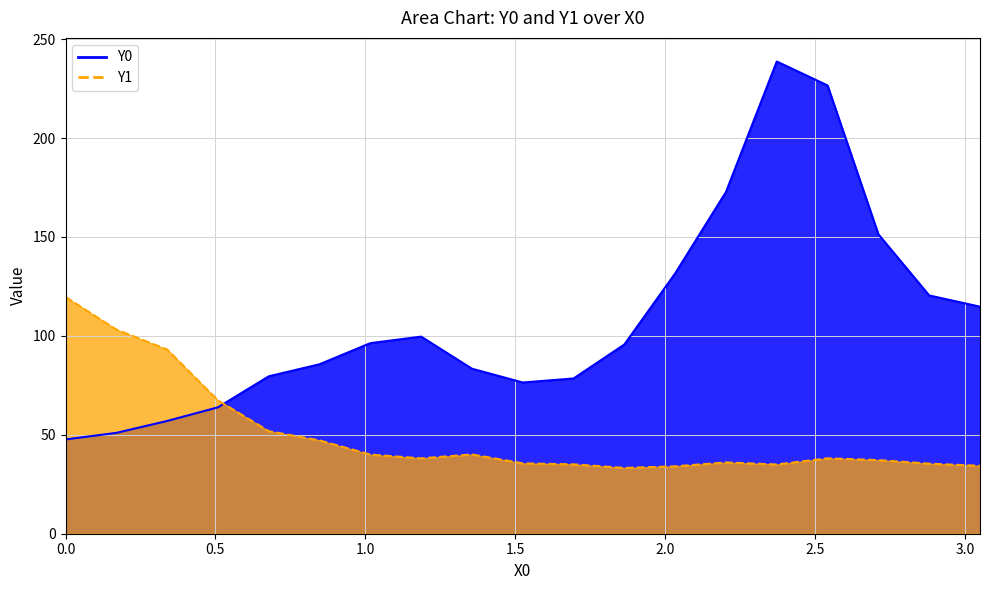

What is the total value across all series at 2.71186?

188.6